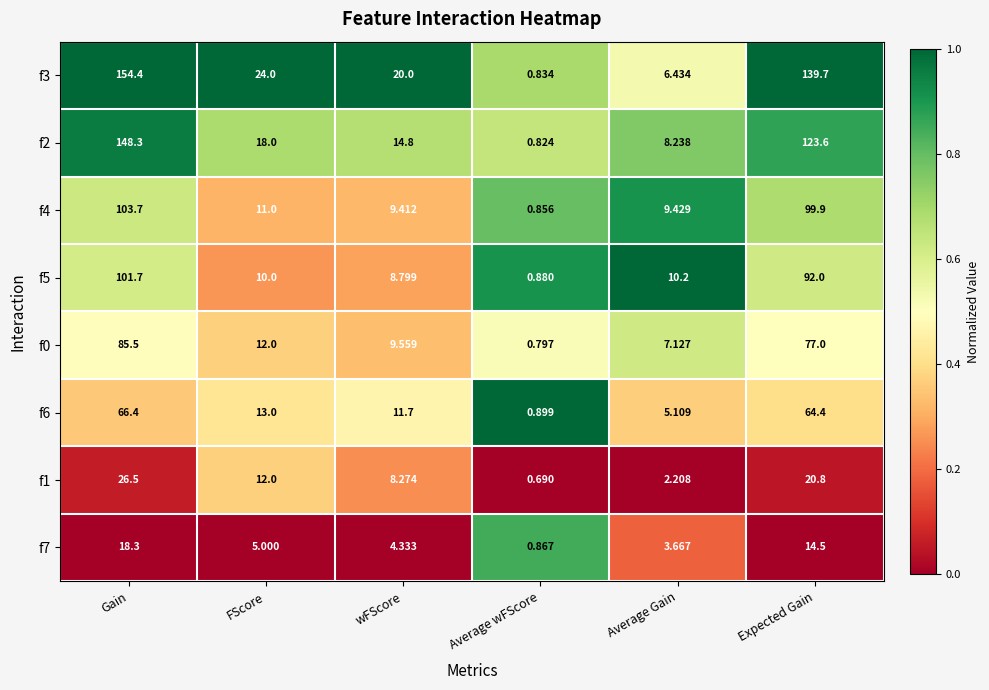

Which series has the widest spread of values?

f3